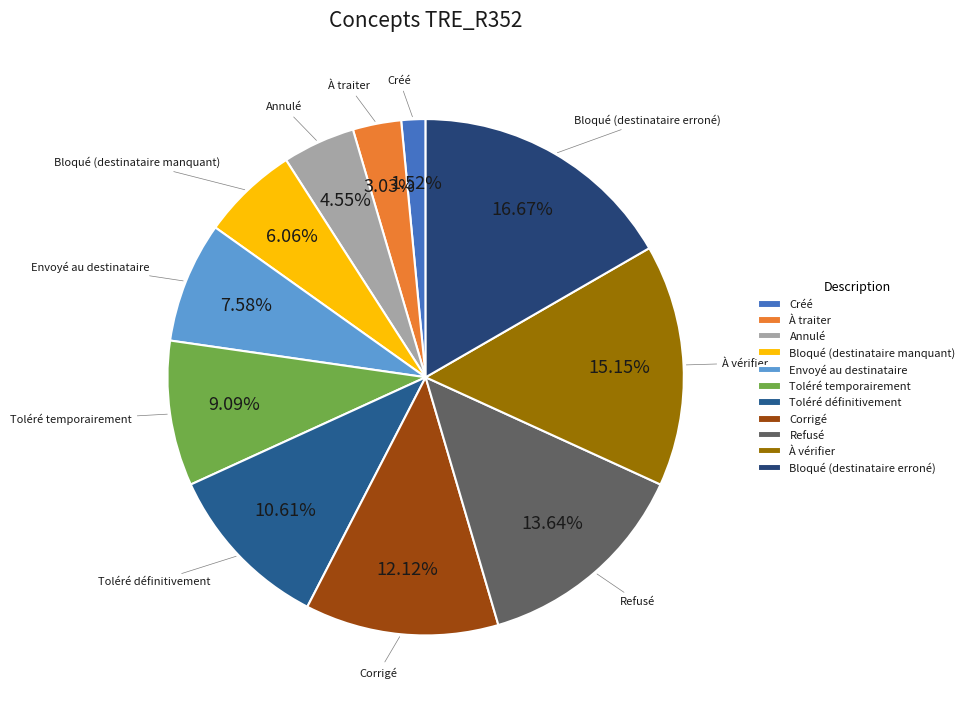

Does any single category account for the majority?

No